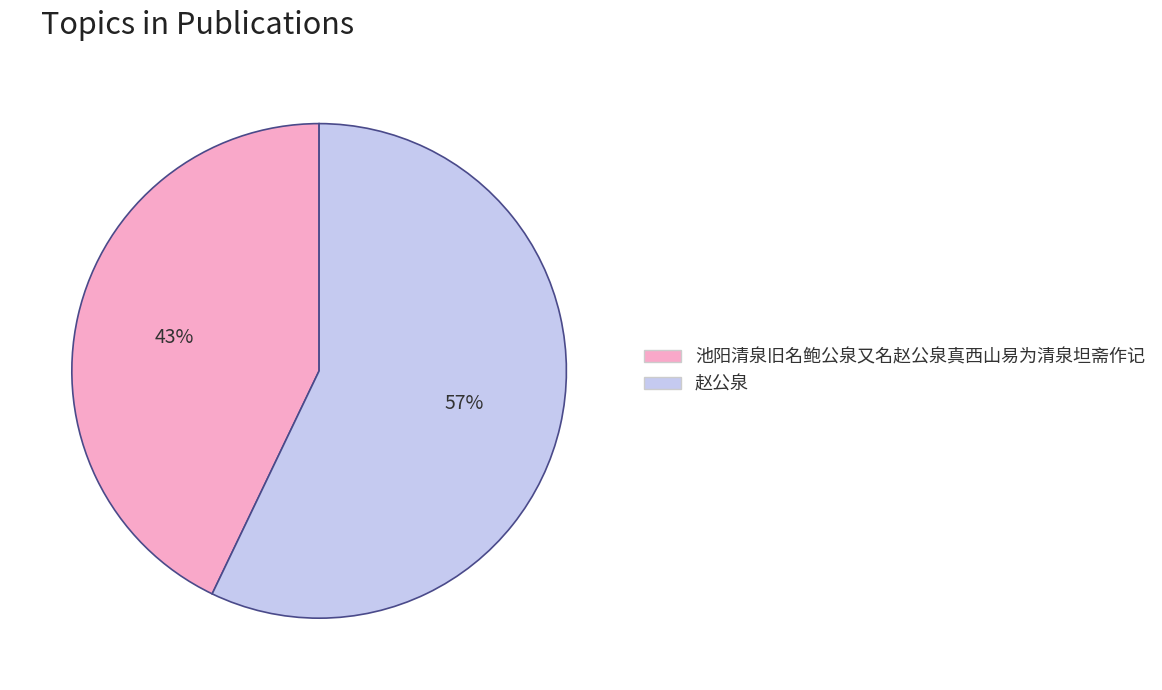

Combined, do 赵公泉 and 池阳清泉旧名鲍公泉又名赵公泉真西山易为清泉坦斋作记 account for over 50%?

Yes